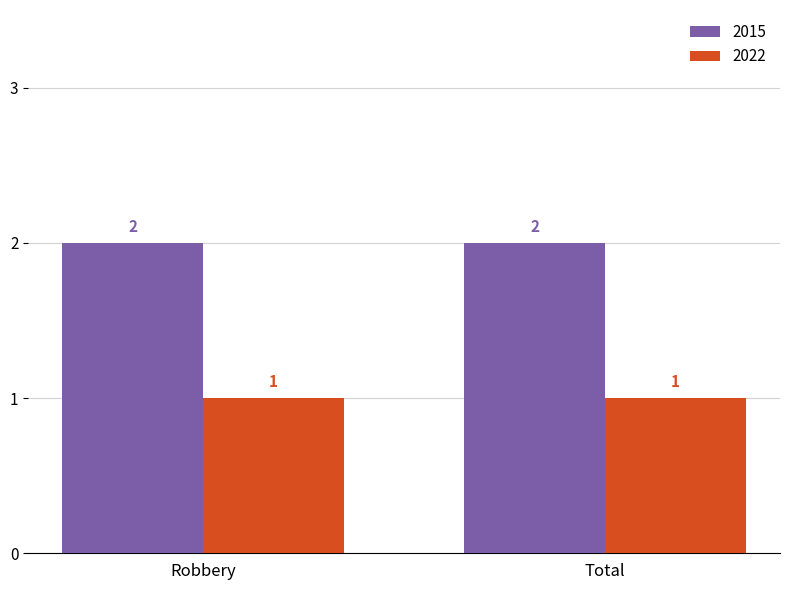

The value of 2022 at Total is 1. True or false?

True